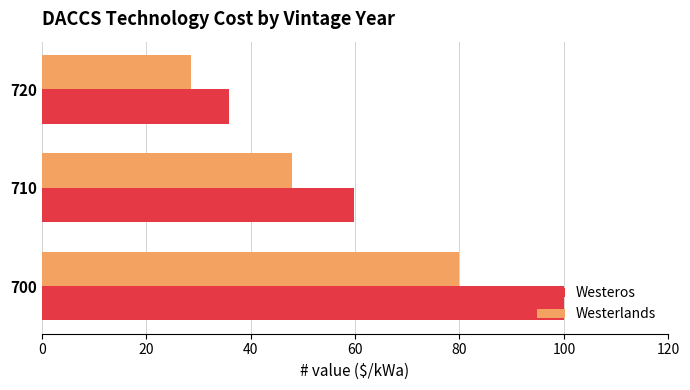

The Westerlands series shows 47.9 at 710. True or false?

True